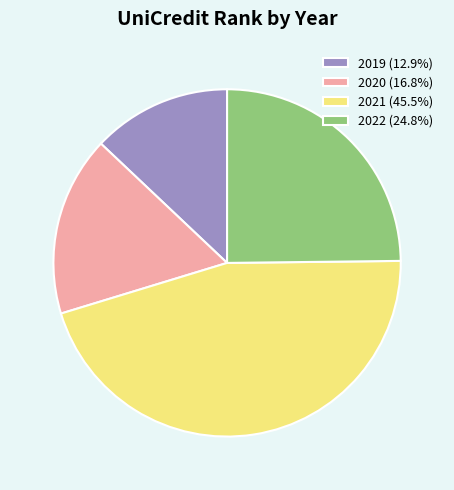

What is the ratio of the value at 2021 (45.5%) to the value at 2022 (24.8%)?

1.8